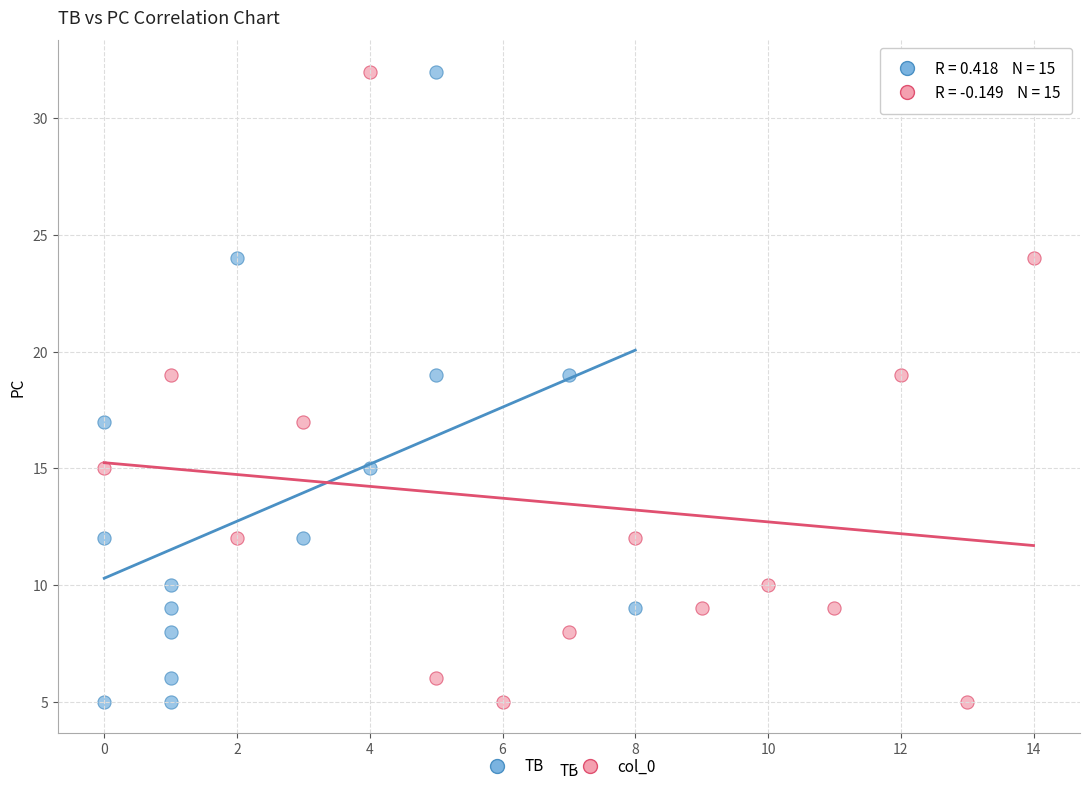

What are all the series names shown in the legend?

TB, col_0